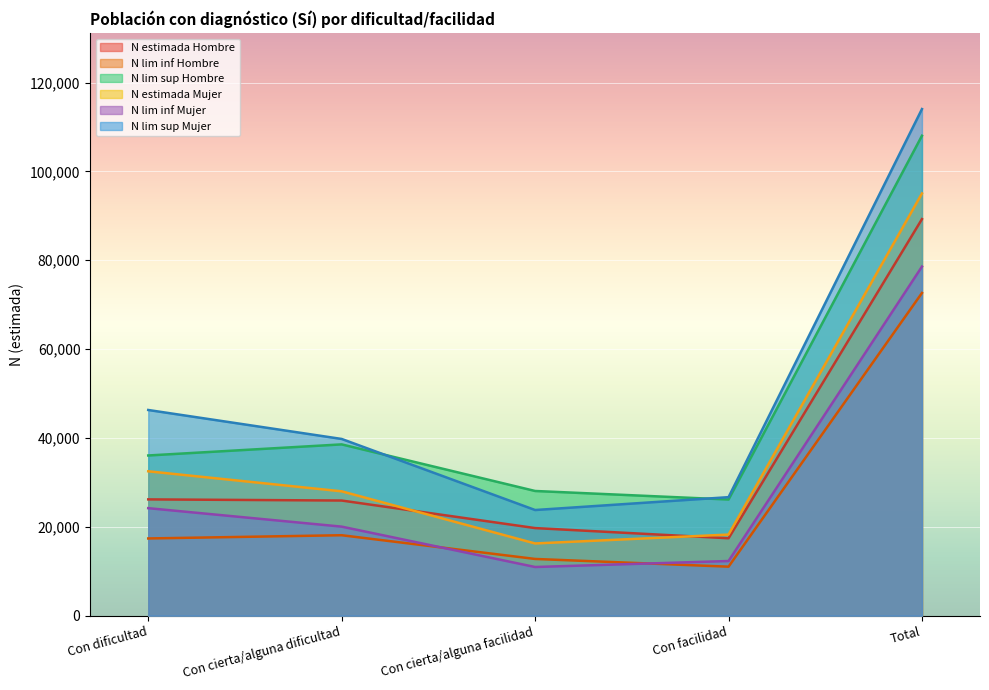

At which label does N lim inf Mujer reach its peak?

Total